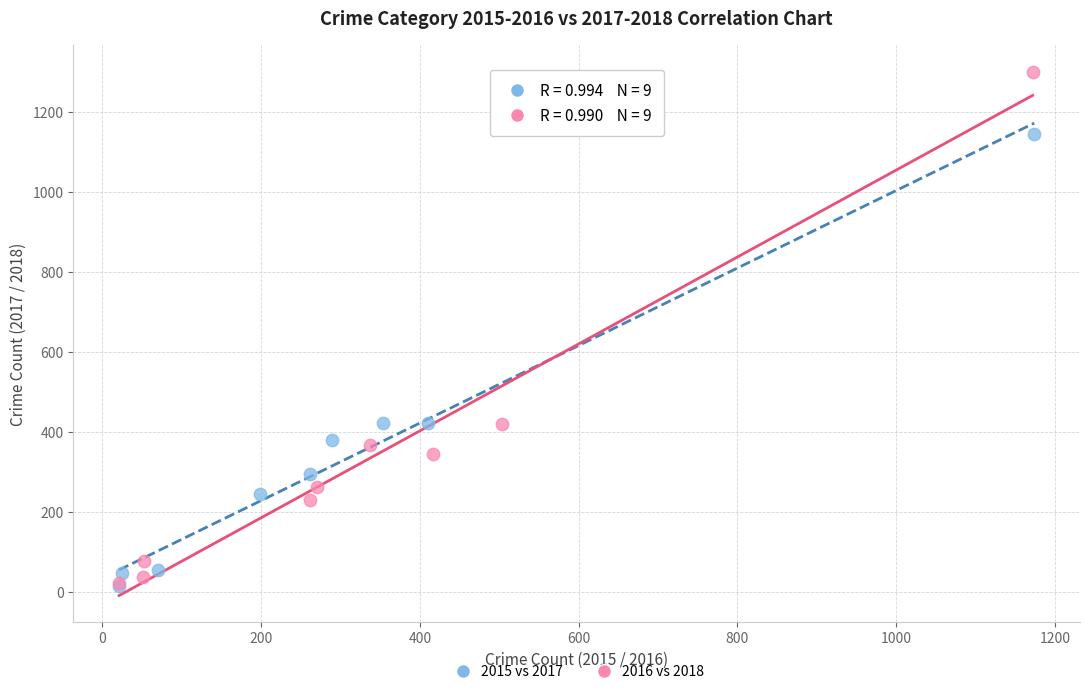

Which series has the largest Y range (max minus min)?

2016 vs 2018